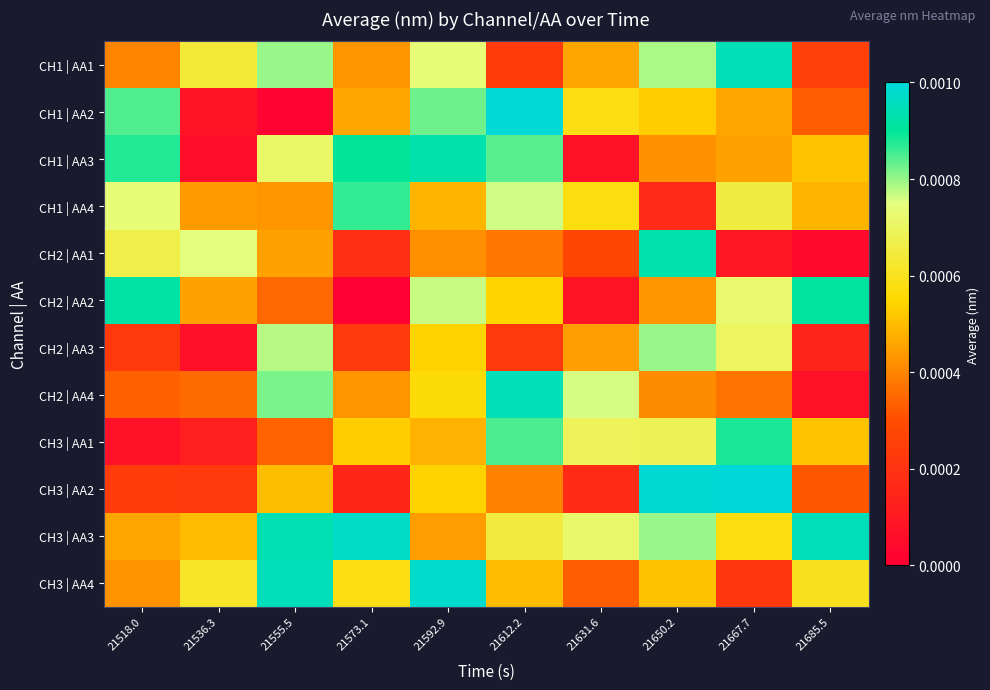

How many distinct data groups are displayed?

12